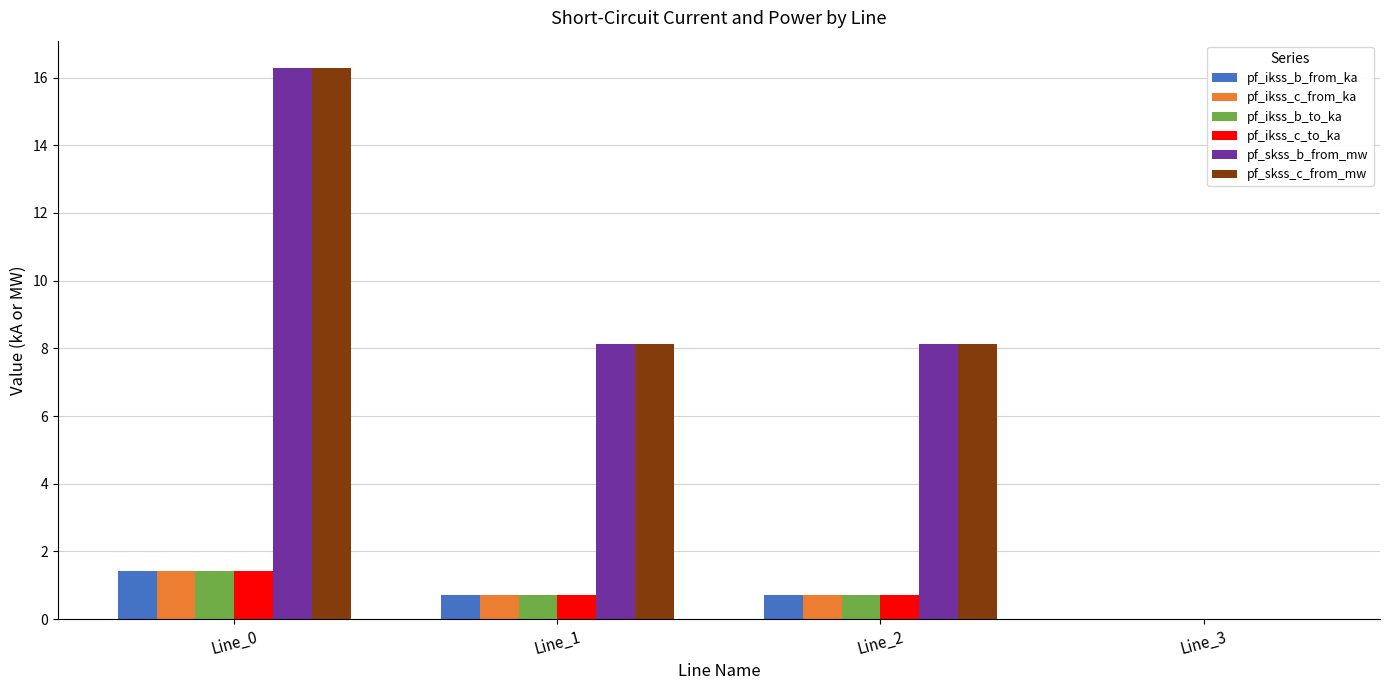

What is the highest value of the pf_ikss_c_from_ka series?

1.4